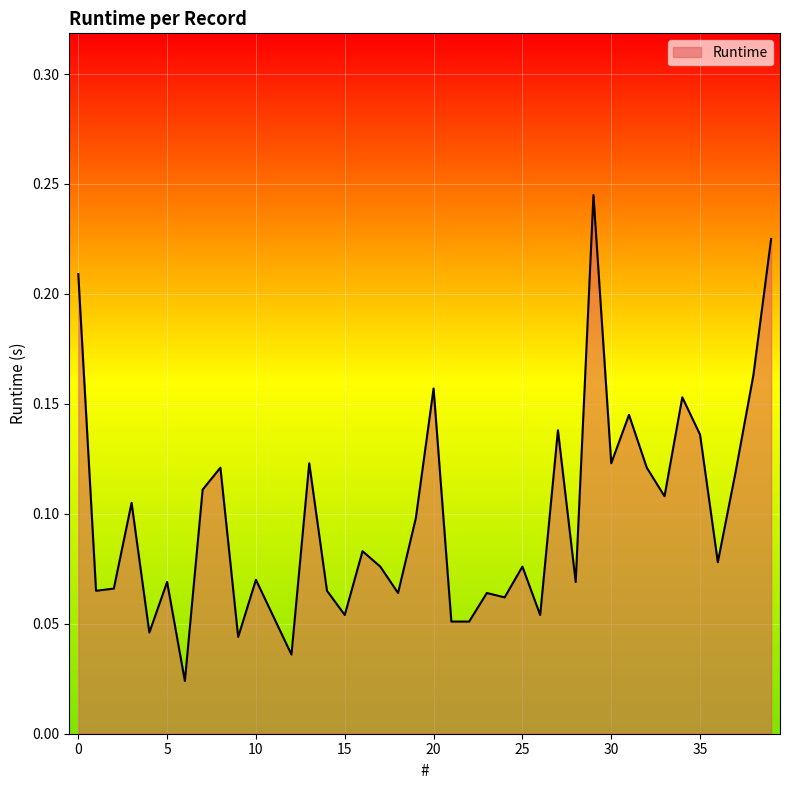

Does the chart have visible grid lines?

Yes